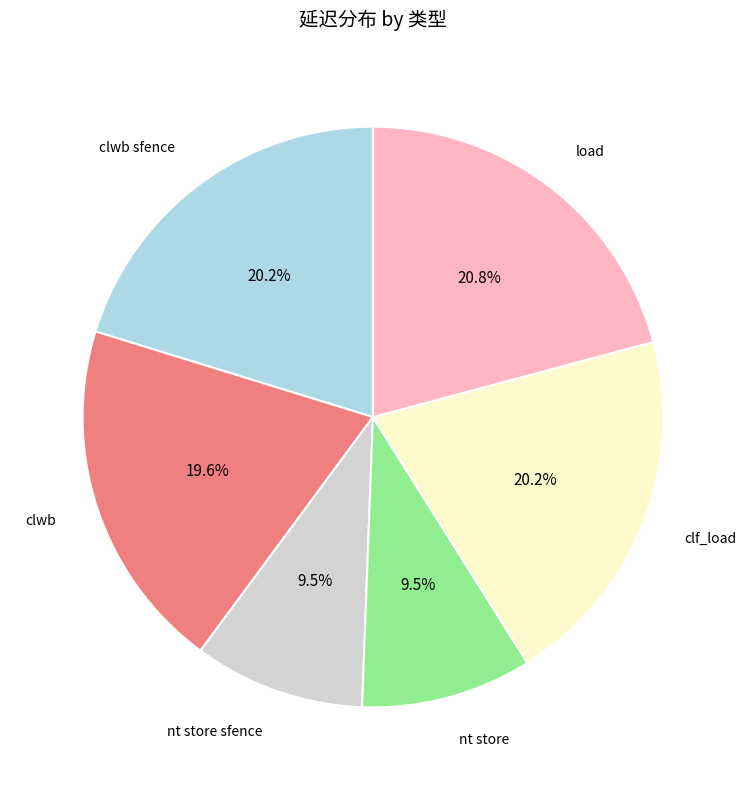

How much of the chart is everything except load?

79.2%